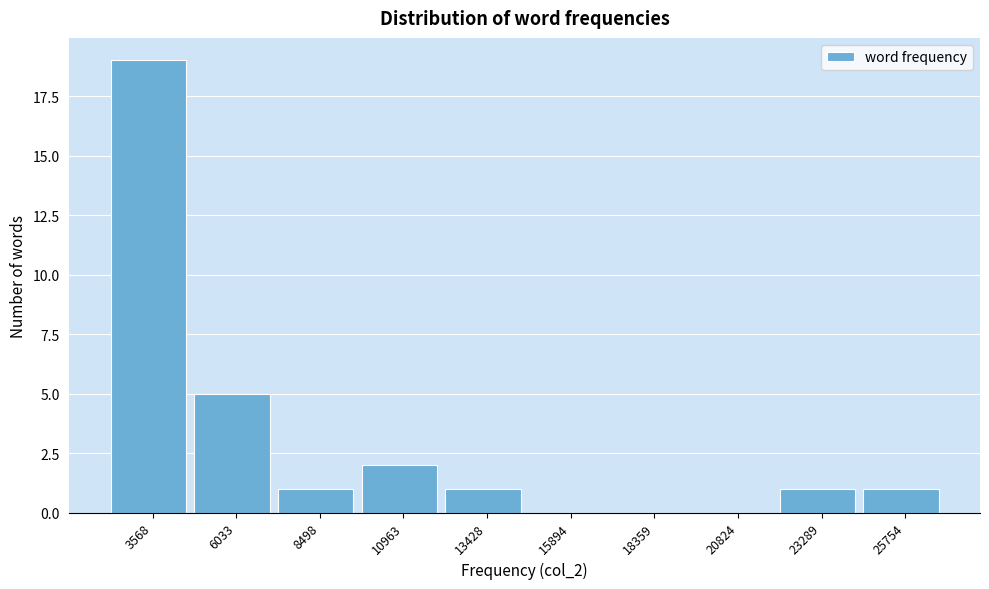

Reading left to right, what are all the values shown in this chart?

3568=19	6033=5	8498=1	10963=2	13428=1	15894=0	18359=0	20824=0	23289=1	25754=1